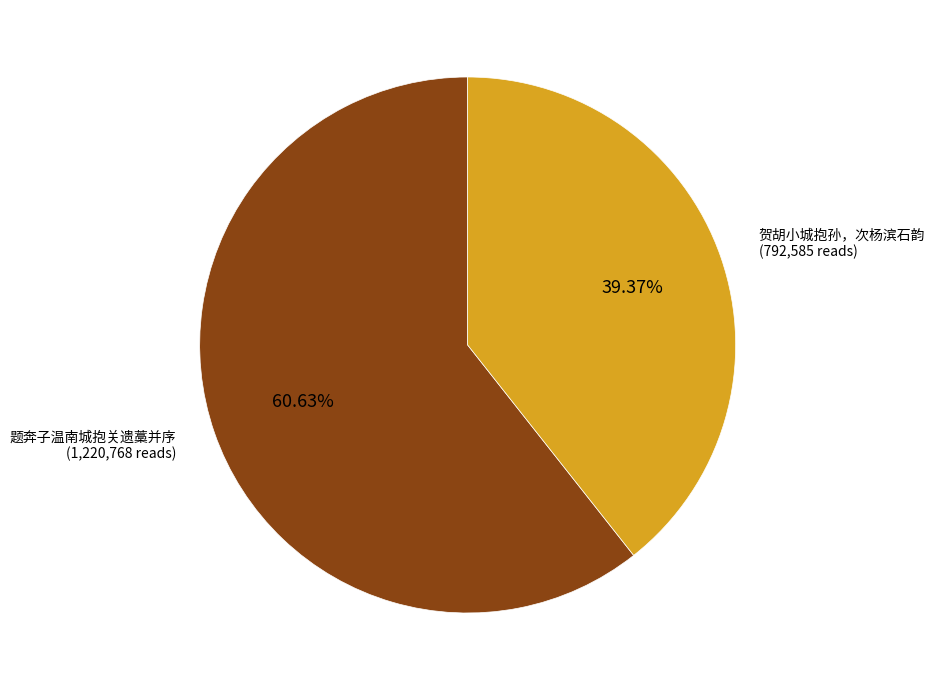

Rank the categories by value from lowest to highest.

贺胡小城抱孙，次杨滨石韵, 题奔子温南城抱关遗藁并序